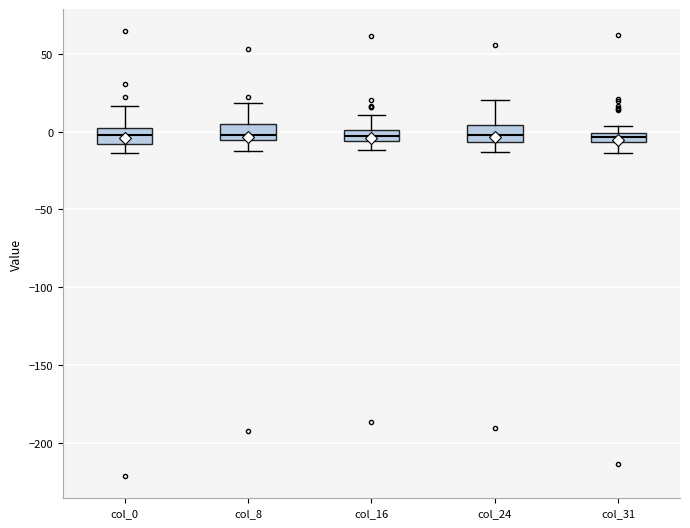

Where does the lower whisker of the box for col_31 end on the y-axis? The values are not printed on the chart, so give them approximately, as read against the axis.

-15